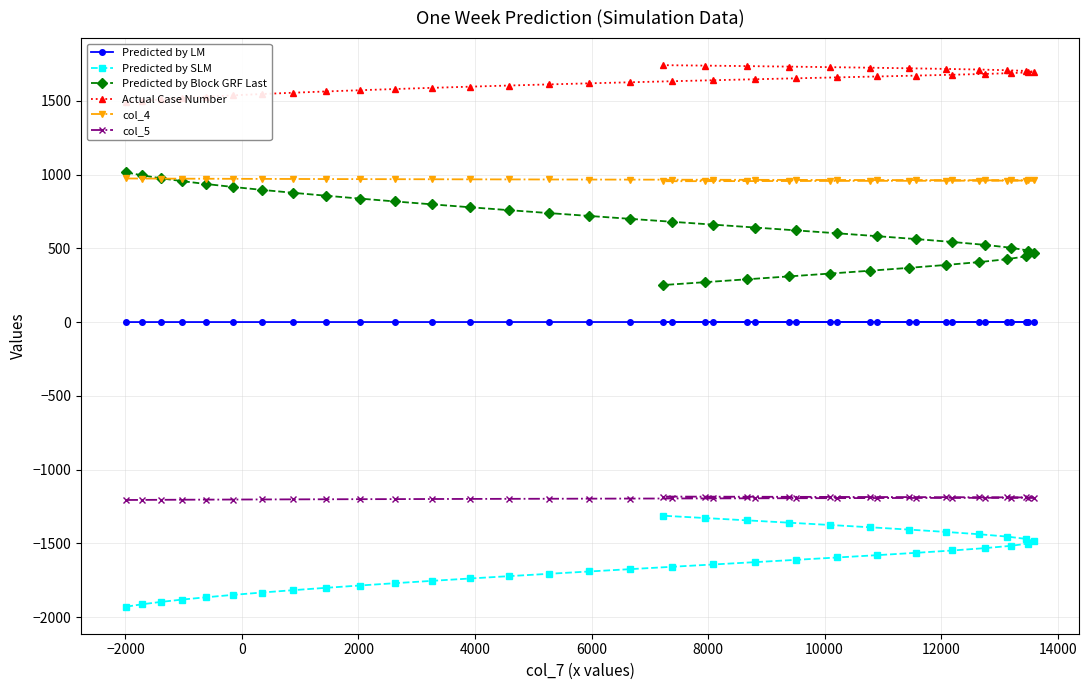

How many Predicted by LM values are between 0 and 1?

40